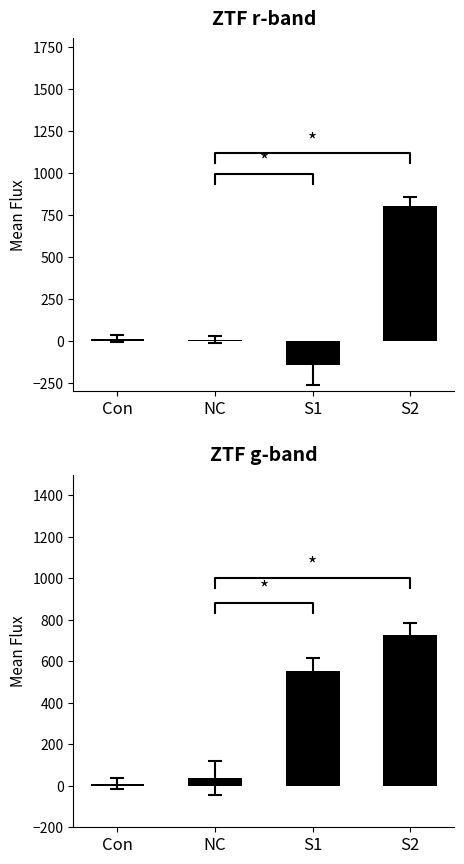

List the series in order of their overall mean, highest first.

ztfg, ztfr